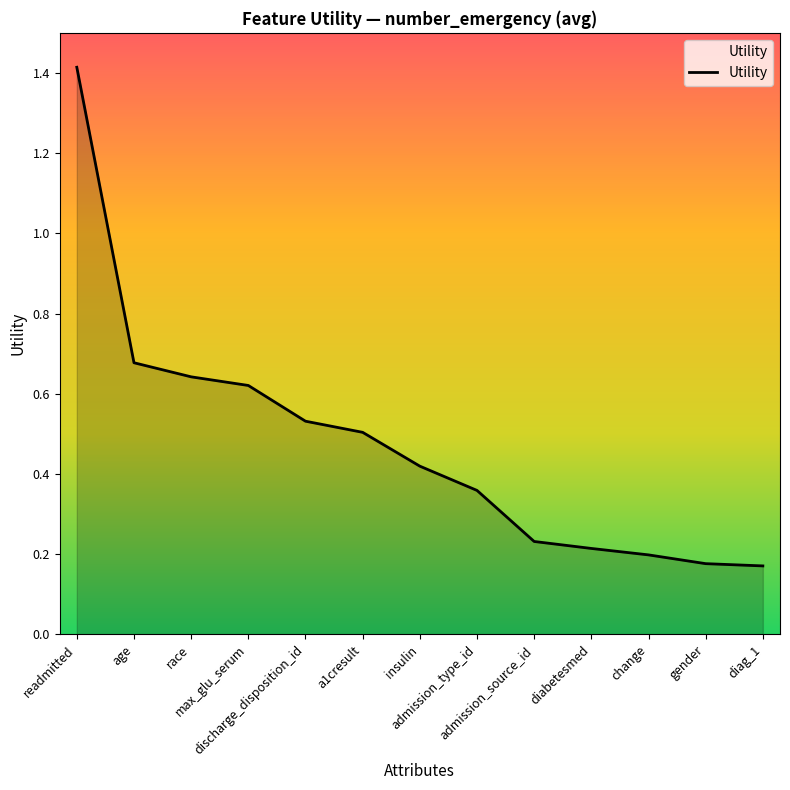

True or false: the data has more than 2 interior local peaks.

False